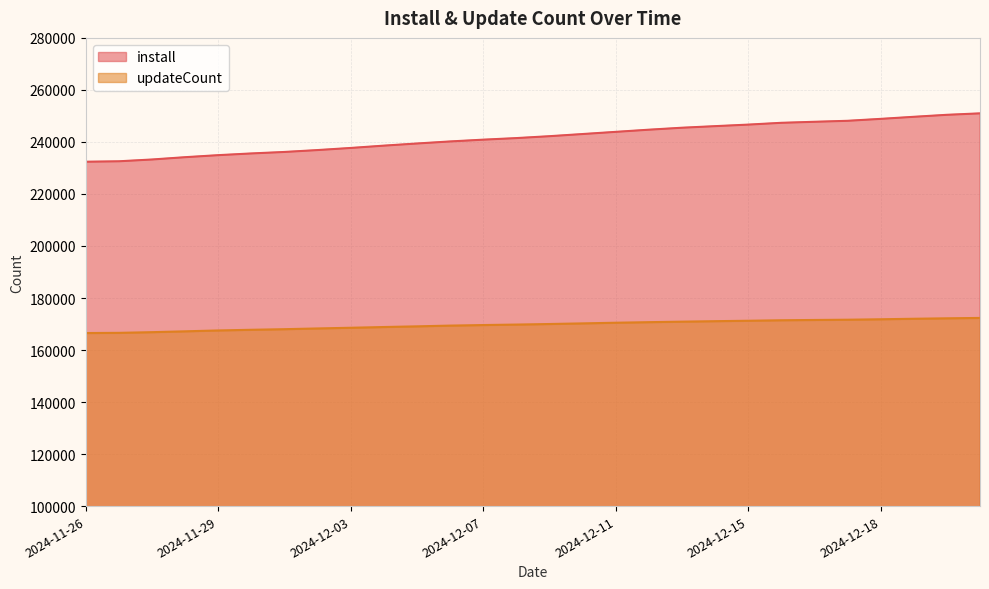

What is the minimum value shown in the chart?

166529